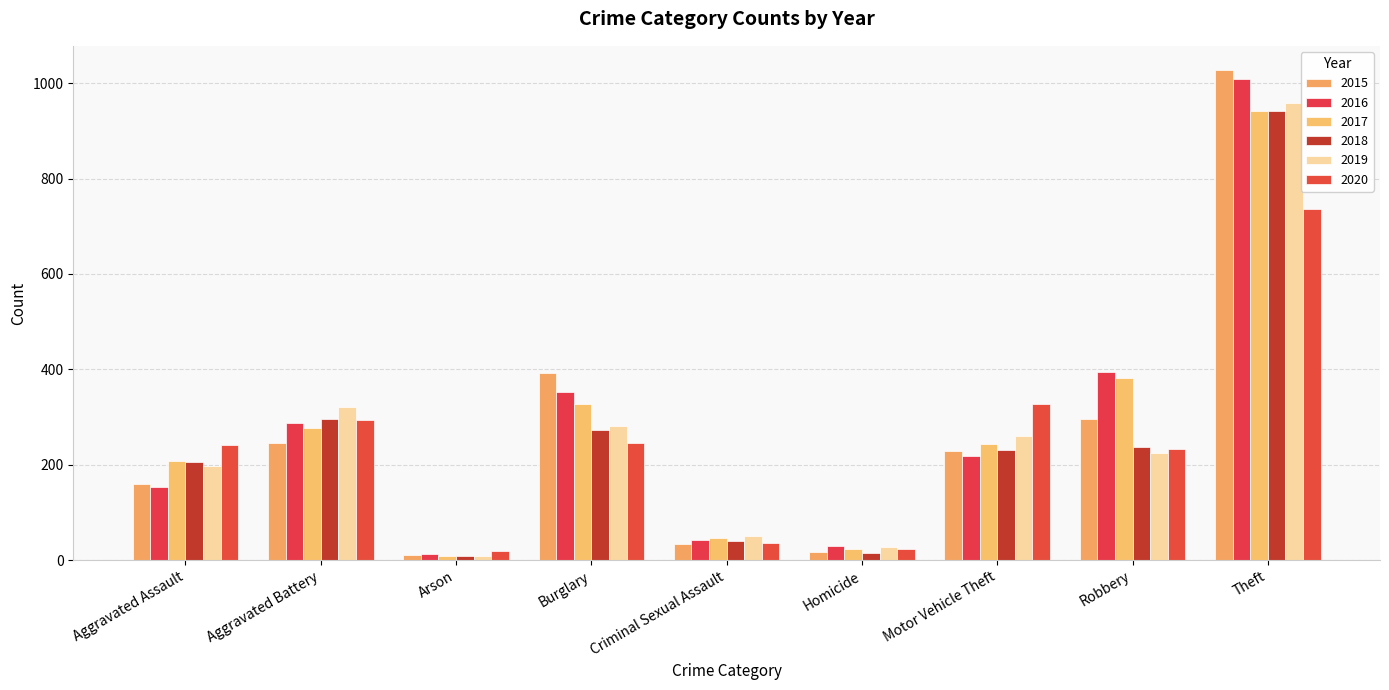

How many groups of bars are there?

9